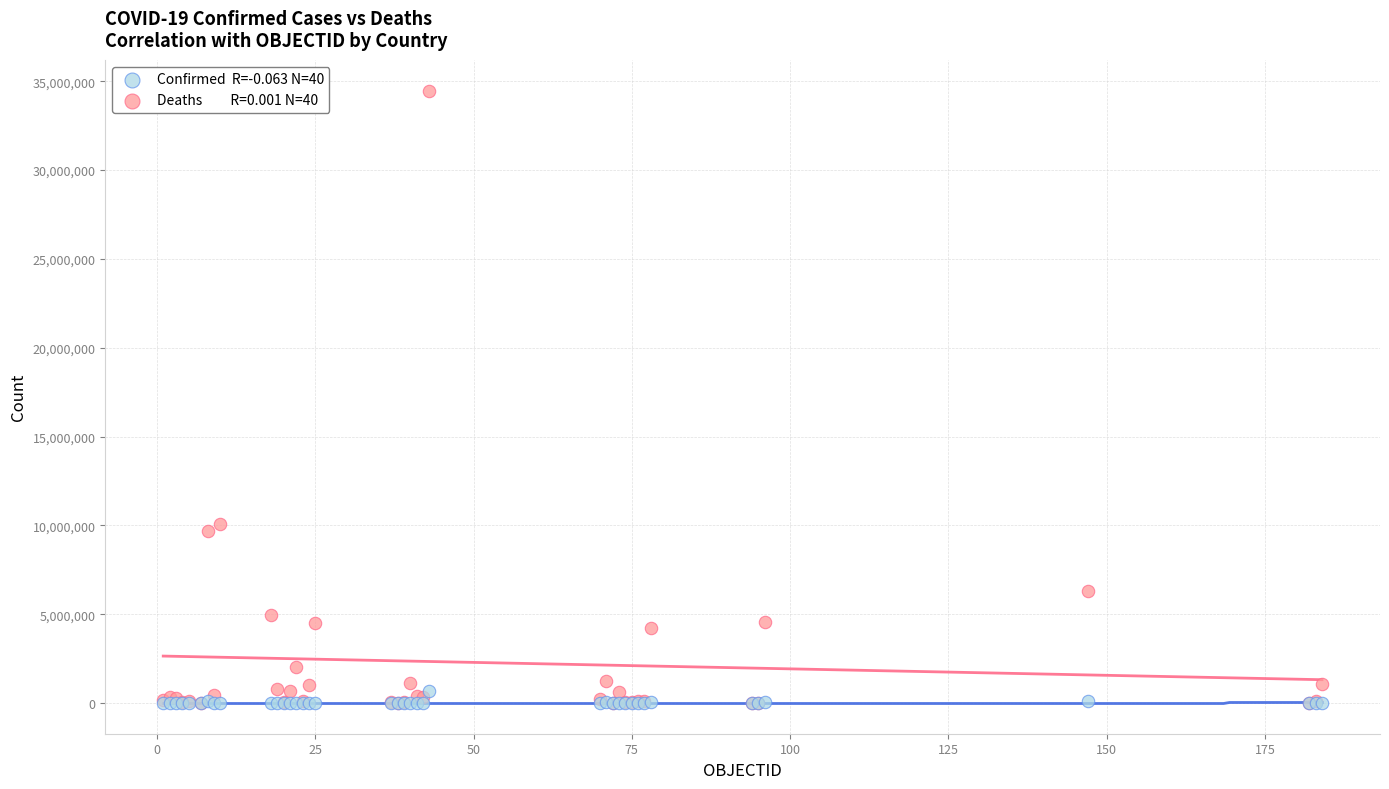

Across all series, what Y value is closest to 17238780?

10104121